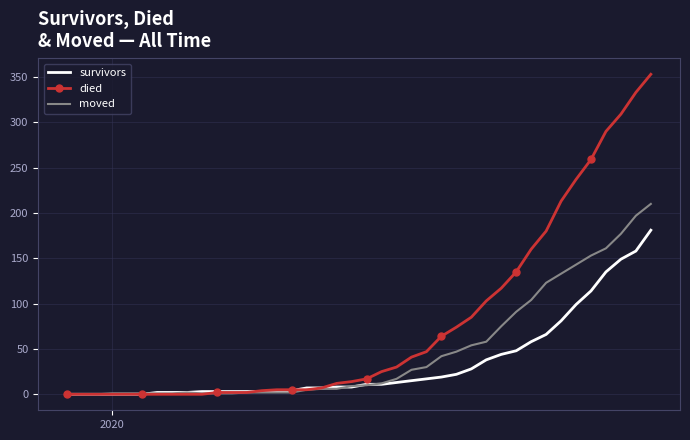

Which series has the largest total across all categories?

died